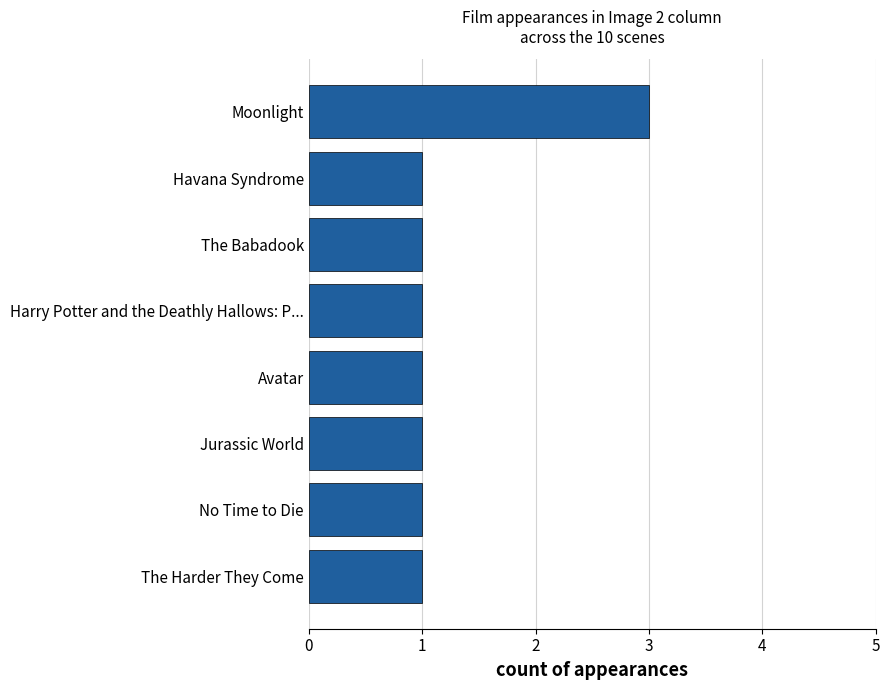

How many bars are there in total?

8